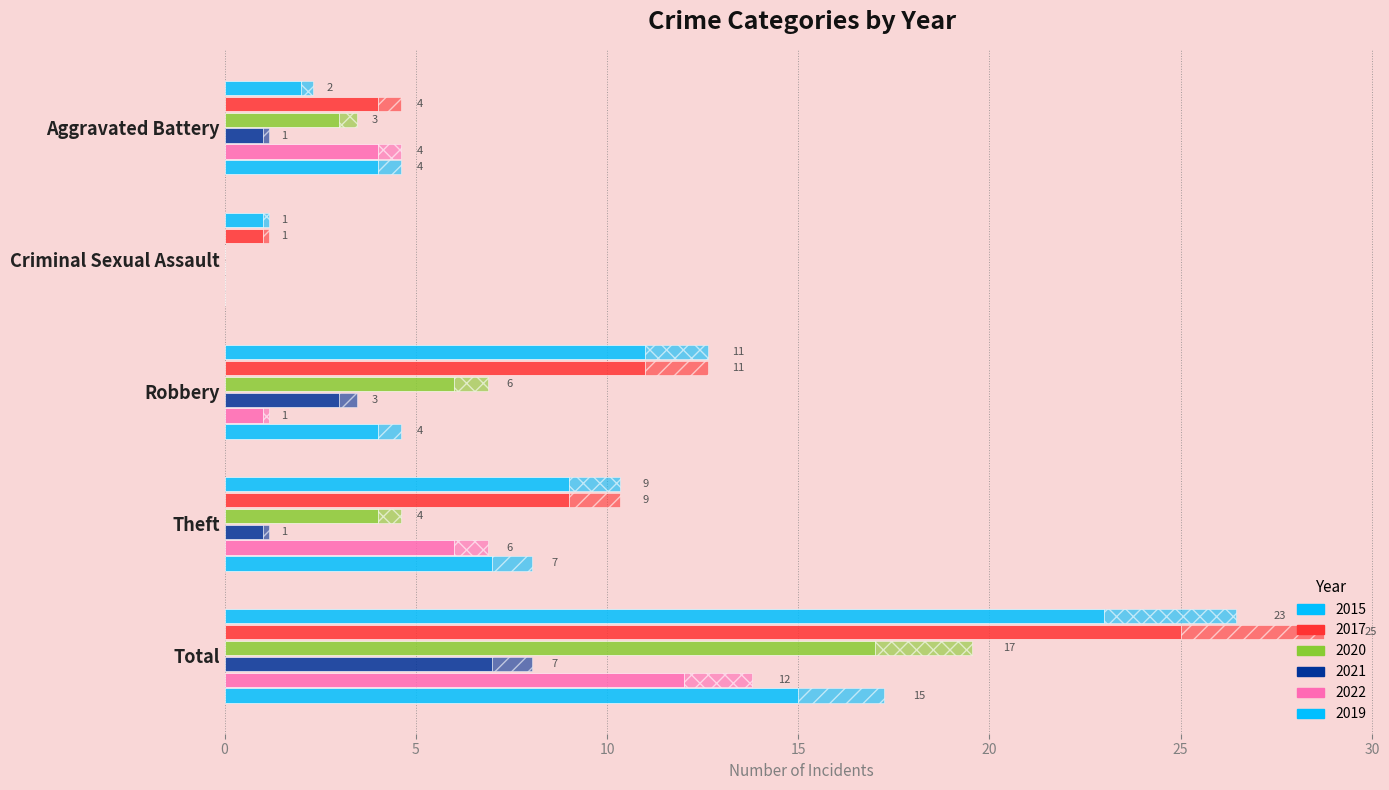

Is it true that 2017 equals 2 at Aggravated Battery?

False